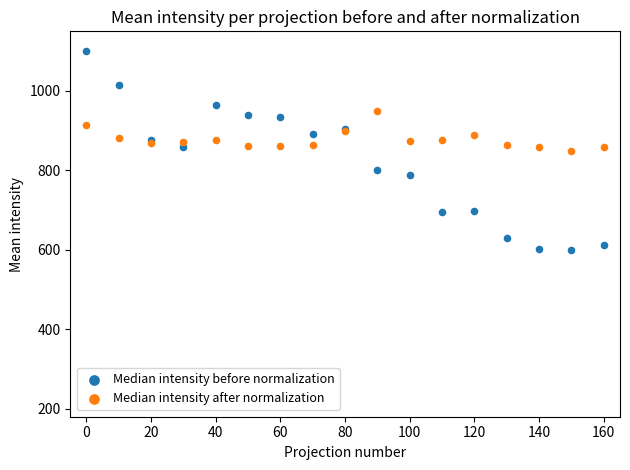

What are all the series names shown in the legend?

Median intensity before normalization, Median intensity after normalization